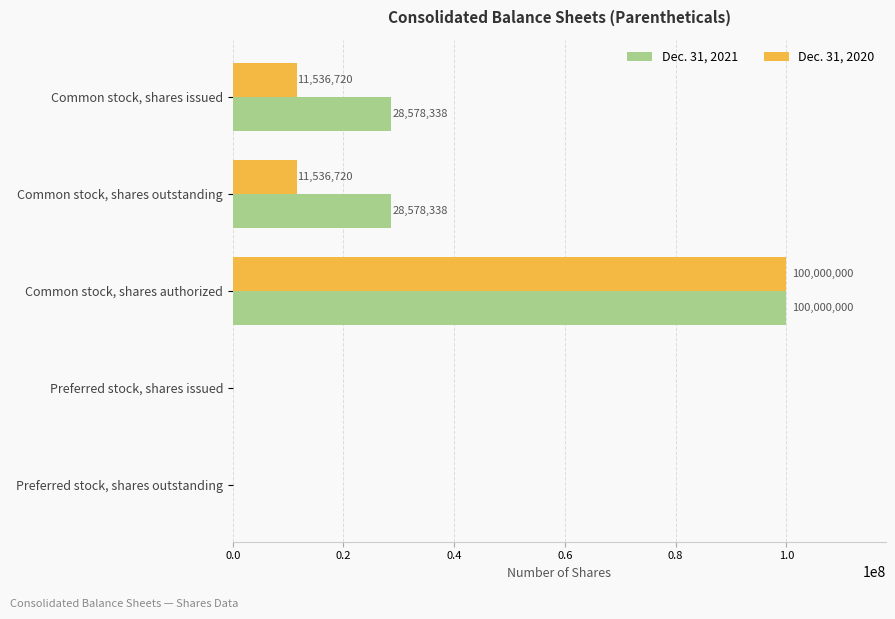

Is it true that Dec. 31, 2021 equals 60180605 at Preferred stock, shares issued?

False